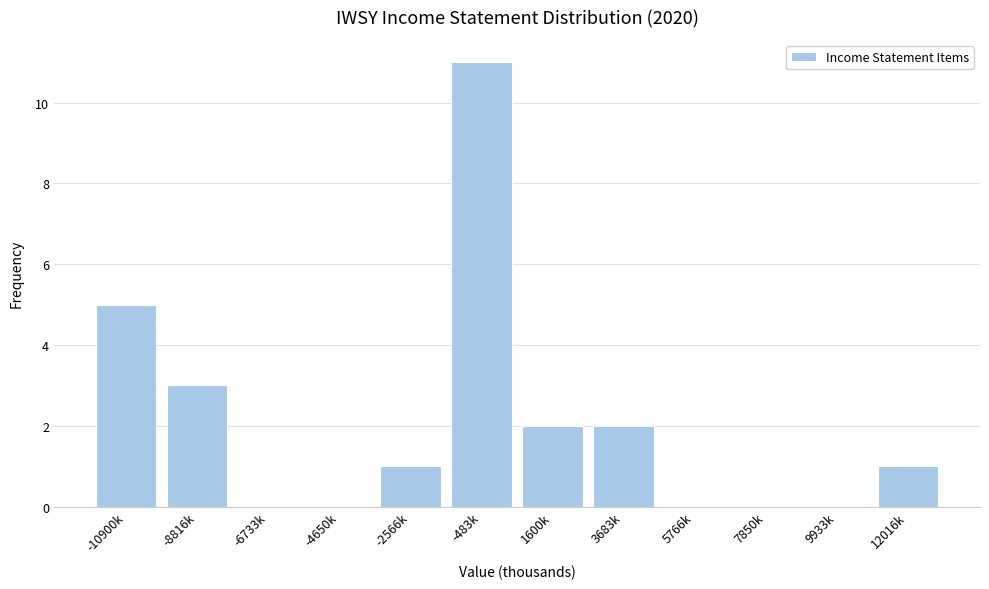

Reading left to right, list all the values displayed in this chart.

-10900k=5	-8816k=3	-6733k=0	-4650k=0	-2566k=1	-483k=11	1600k=2	3683k=2	5766k=0	7850k=0	9933k=0	12016k=1